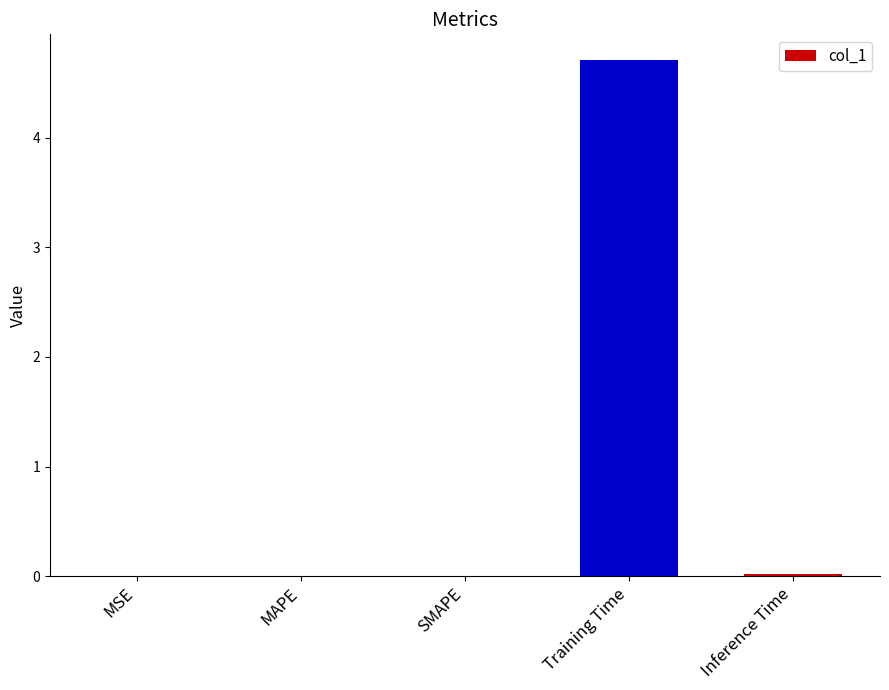

What is the greatest value displayed?

4.7